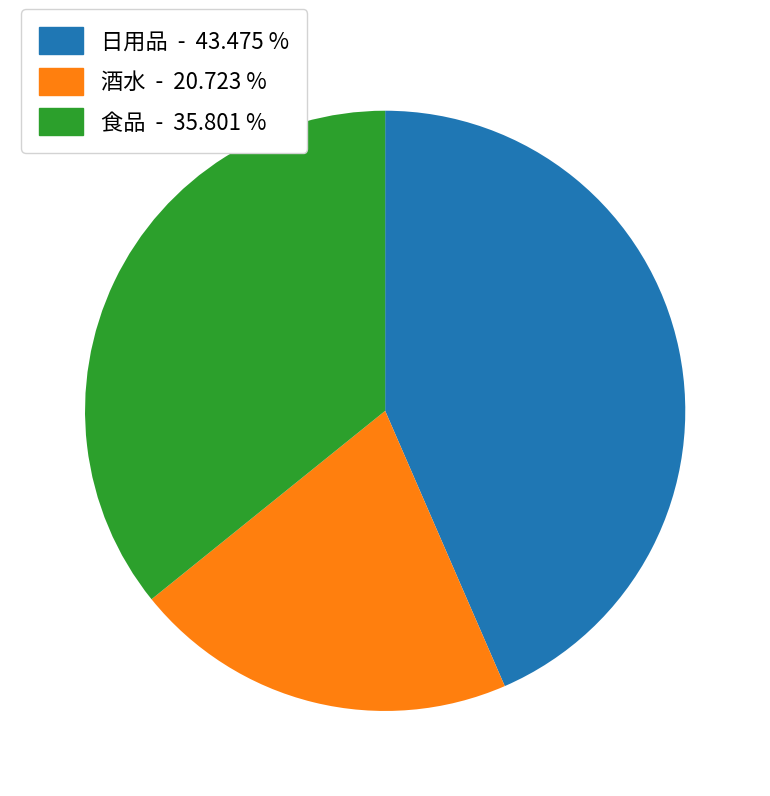

Is it true that 日用品 is 43% of the pie?

True